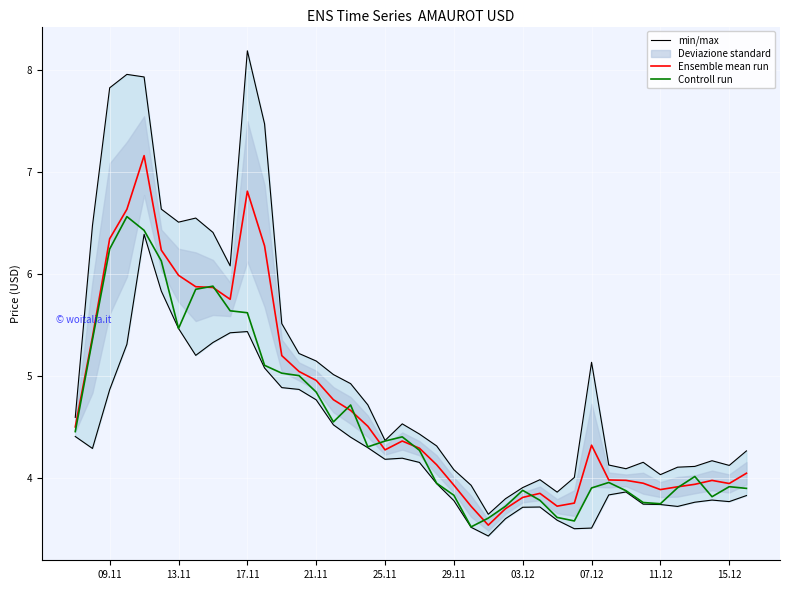

True or false: Controll run has a value of 5.6 at 17.11.

True